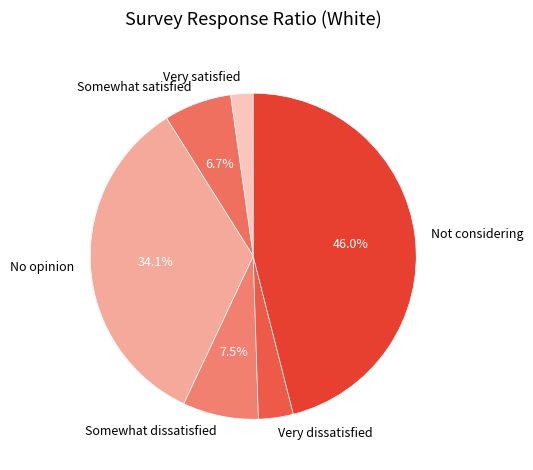

Rank the categories by value from highest to lowest.

Not considering, No opinion, Somewhat dissatisfied, Somewhat satisfied, Very dissatisfied, Very satisfied